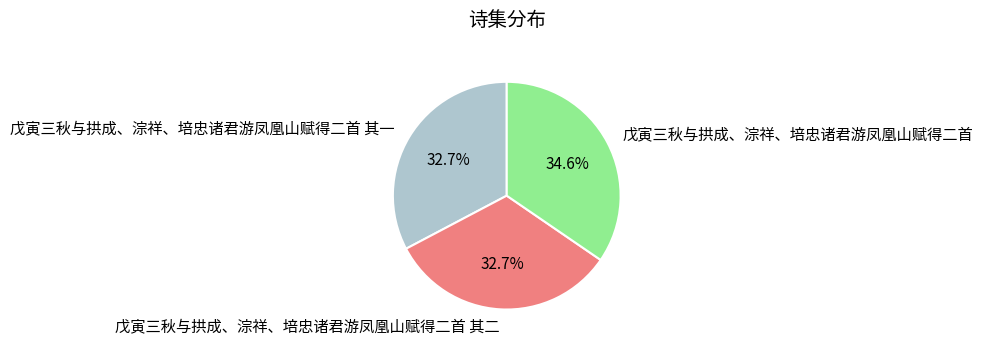

To the nearest percent, what is the average slice percentage?

33%